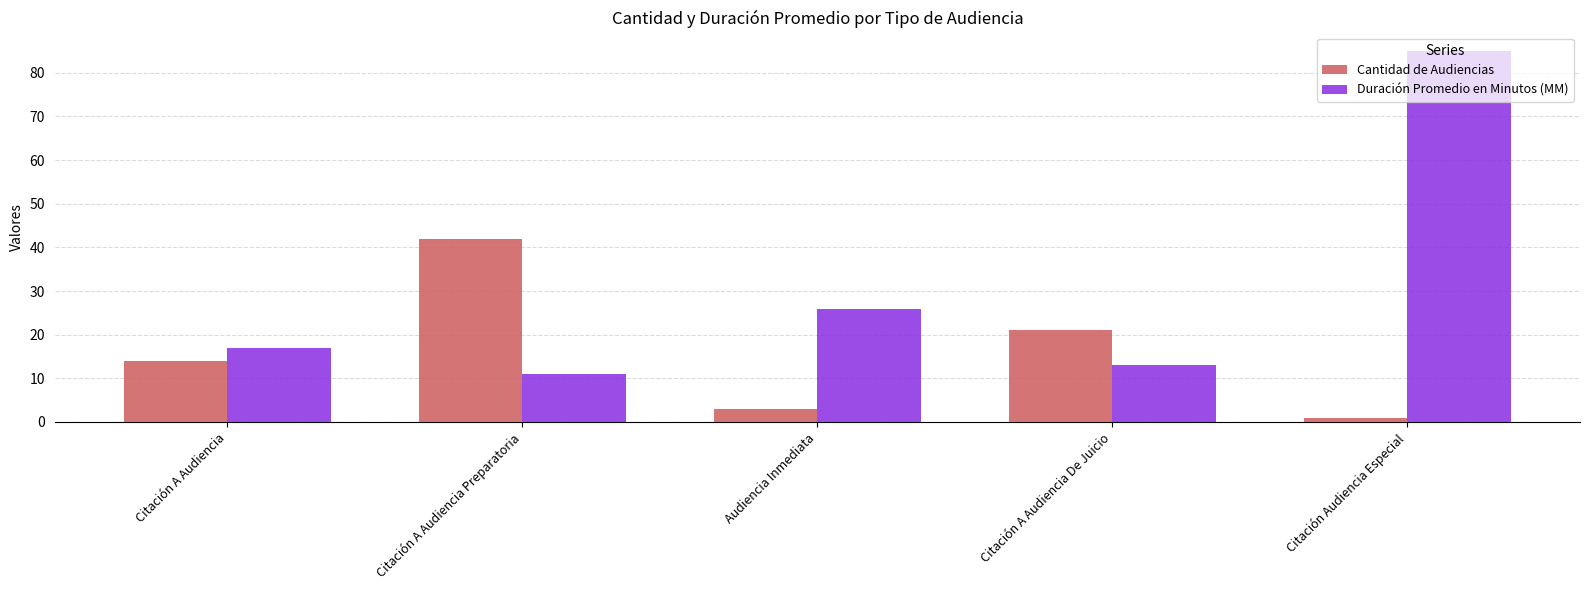

What is the sum of all Duración Promedio en Minutos (MM) values?

152